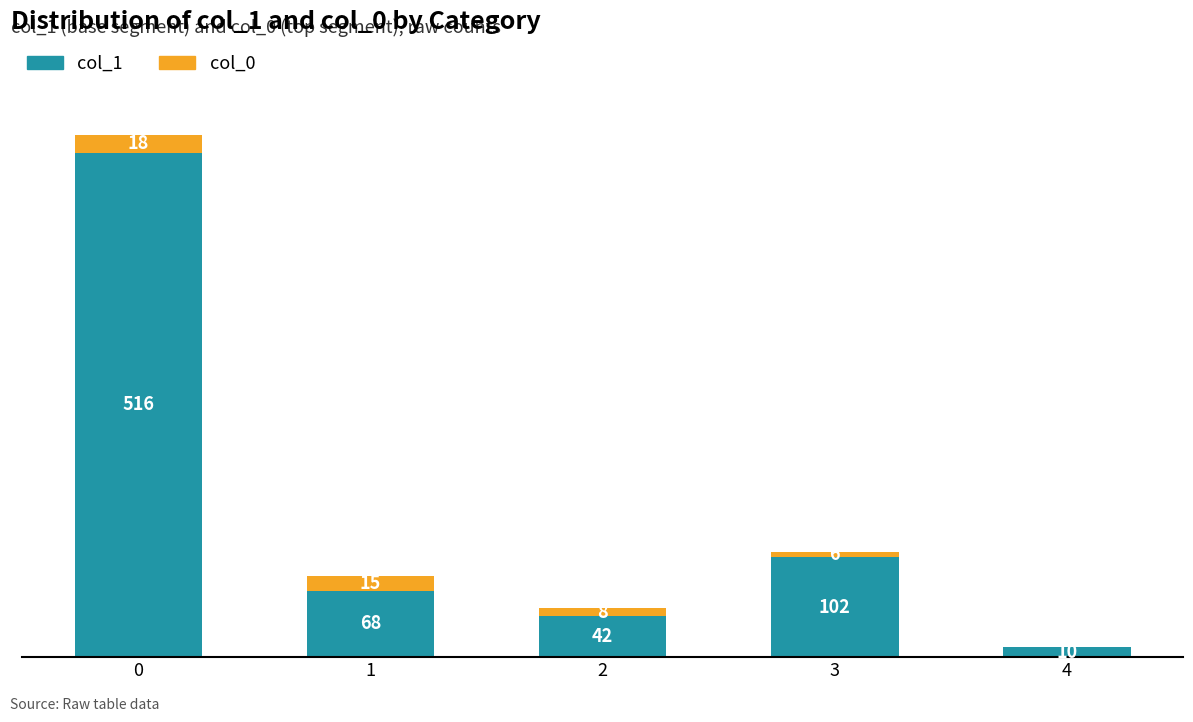

What is the sum of all col_0 values?

47